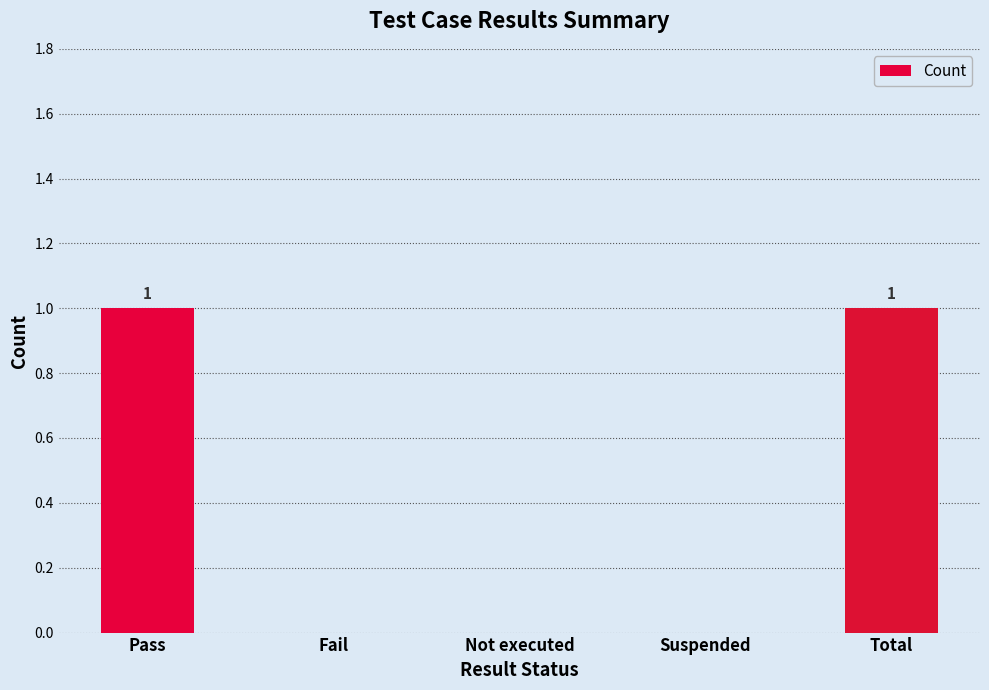

What is the change in value from Pass to Not executed?

-1